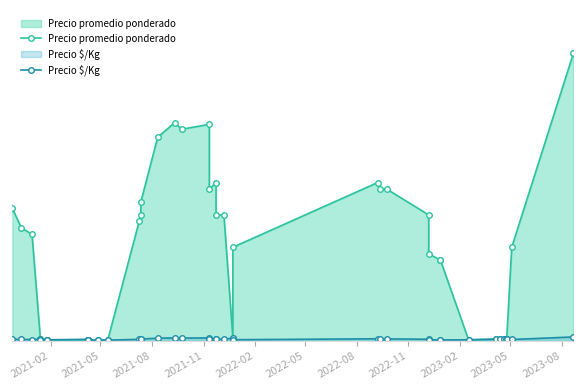

What is the minimum value shown in the chart?

140